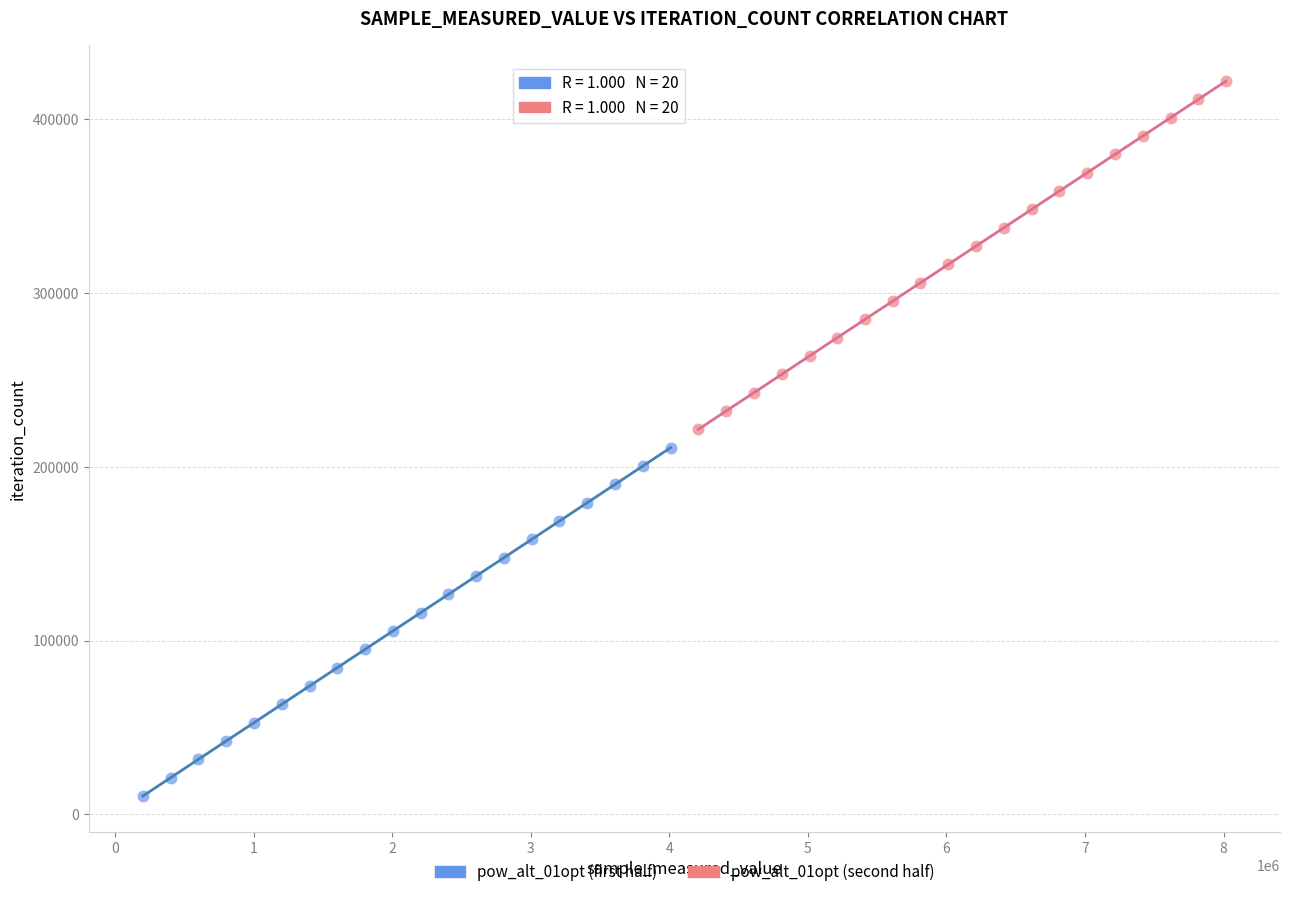

Which series reaches the maximum Y coordinate?

pow_alt_01opt (second half)